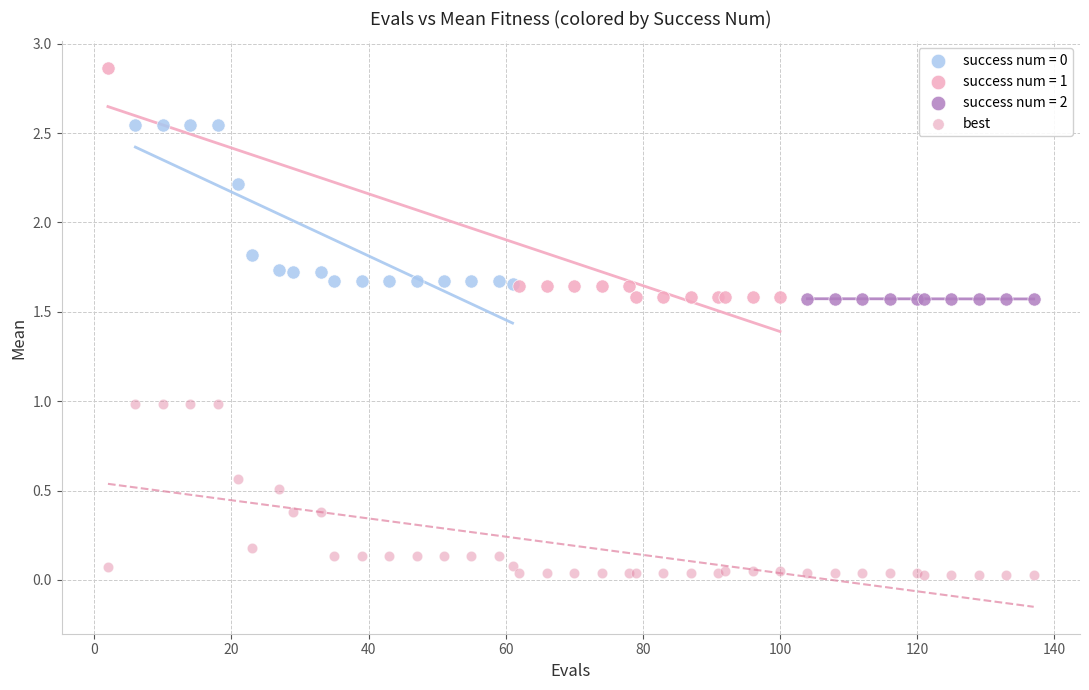

Which series has the widest spread of Y values?

success num = 1